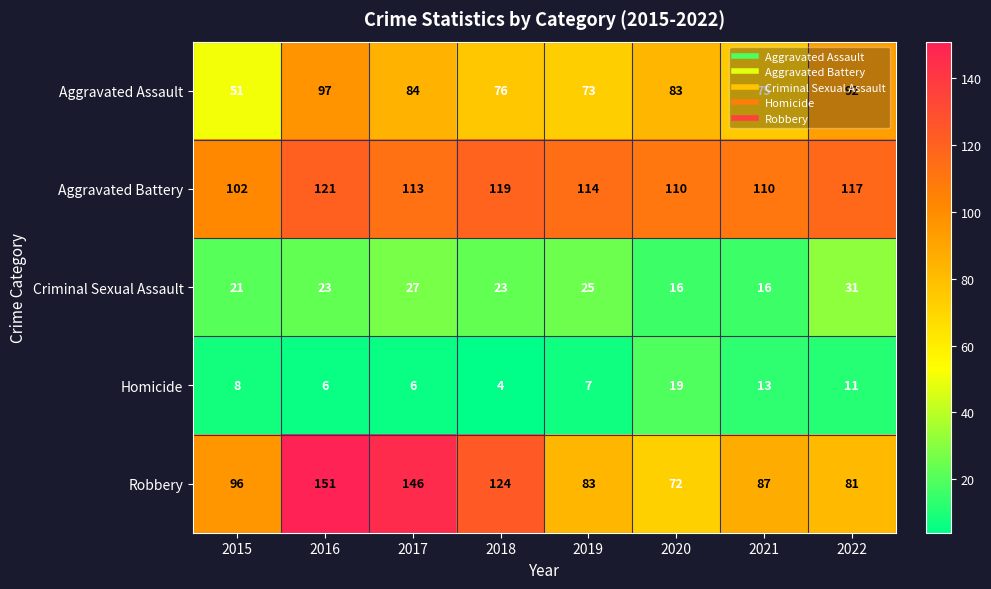

At which category is the sum across all series the highest?

2016